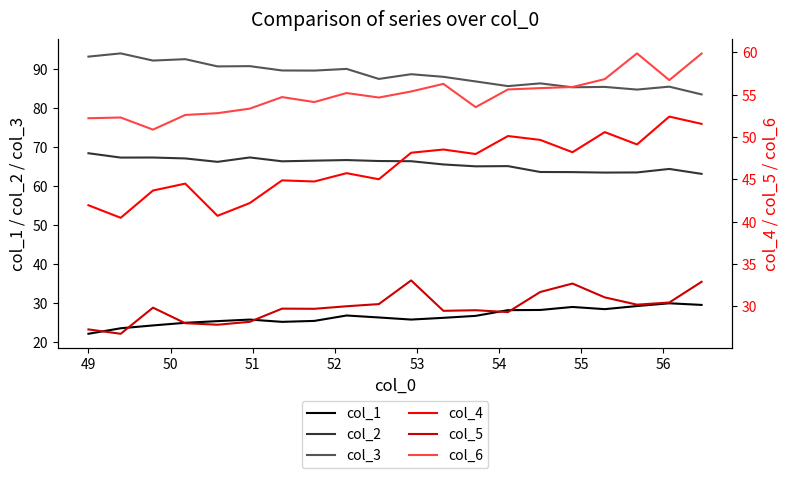

What is the lowest value of the col_4 series?

40.5